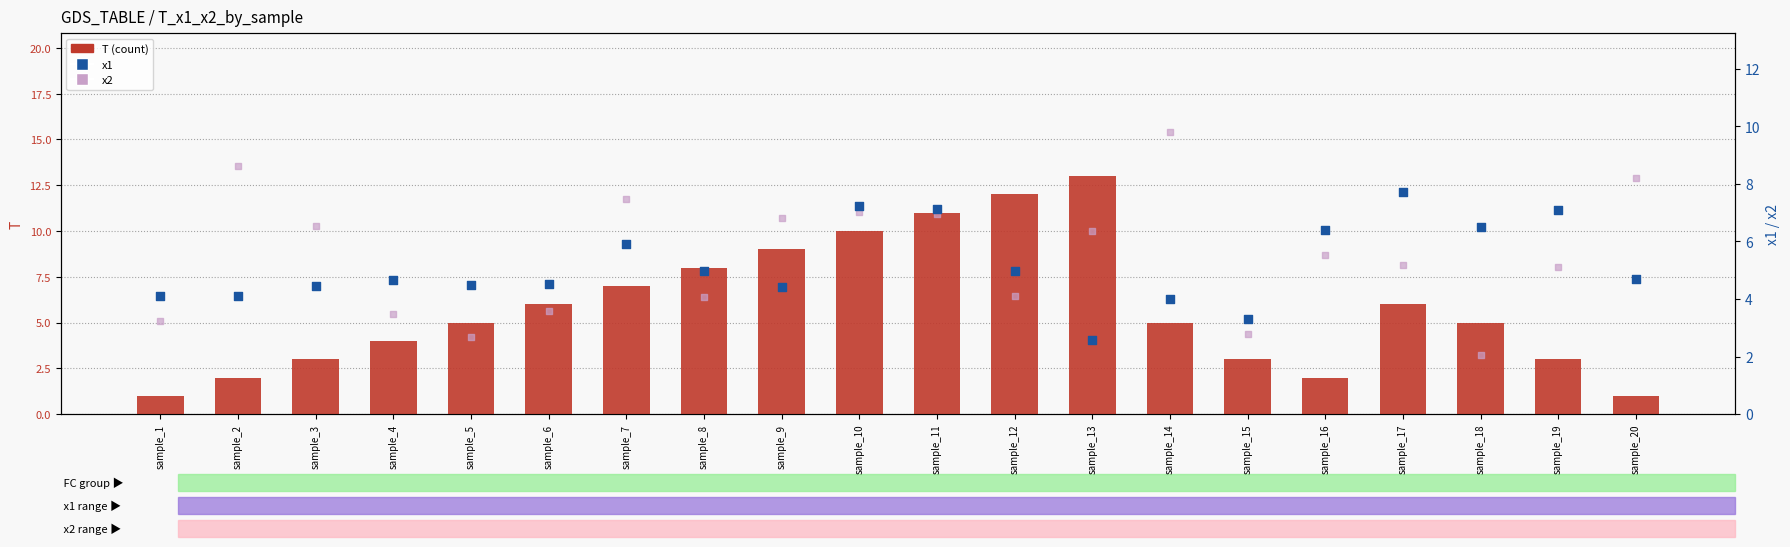

At which category is the sum across all series the highest?

sample_11